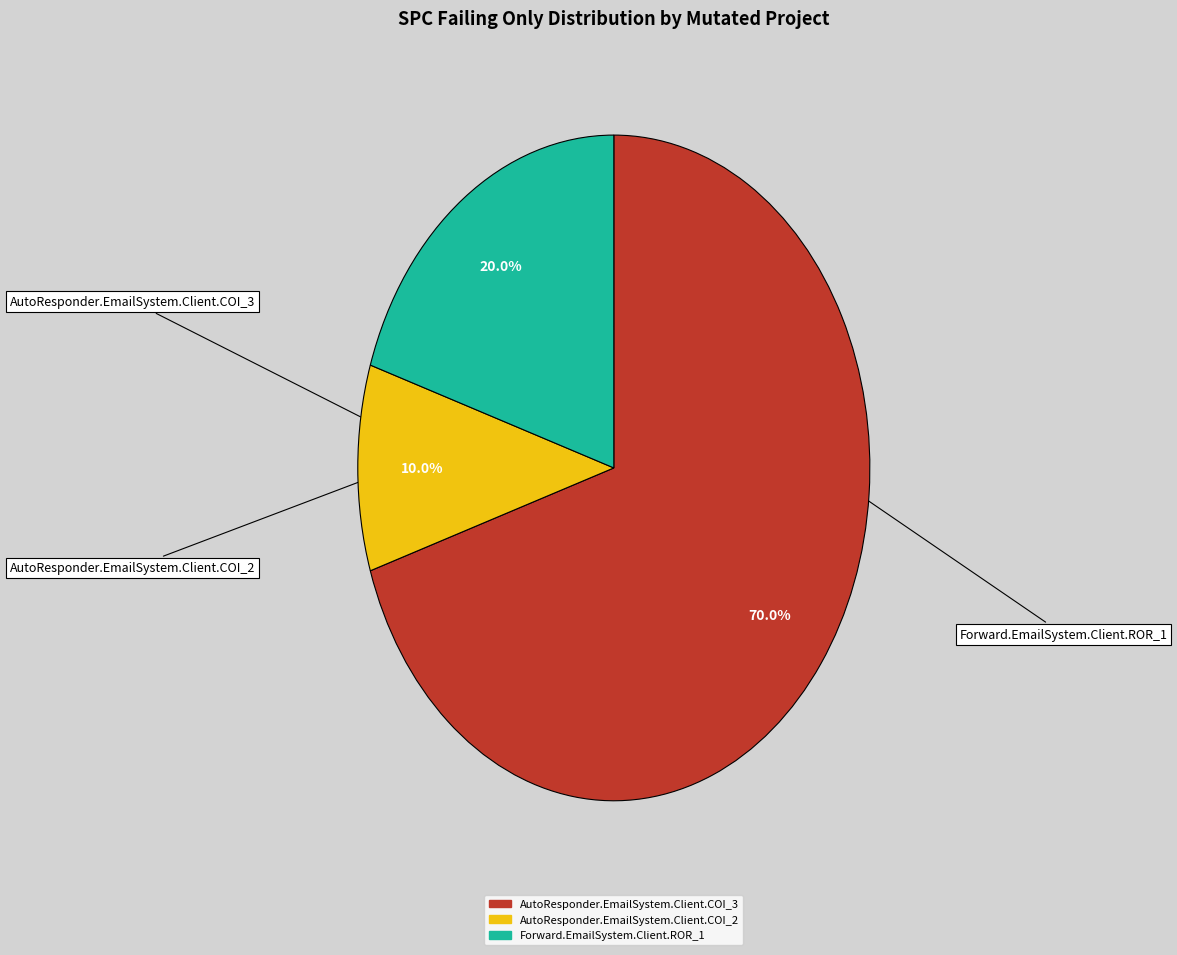

Combined, do AutoResponder.EmailSystem.Client.COI_2 and Forward.EmailSystem.Client.ROR_1 account for over 50%?

No